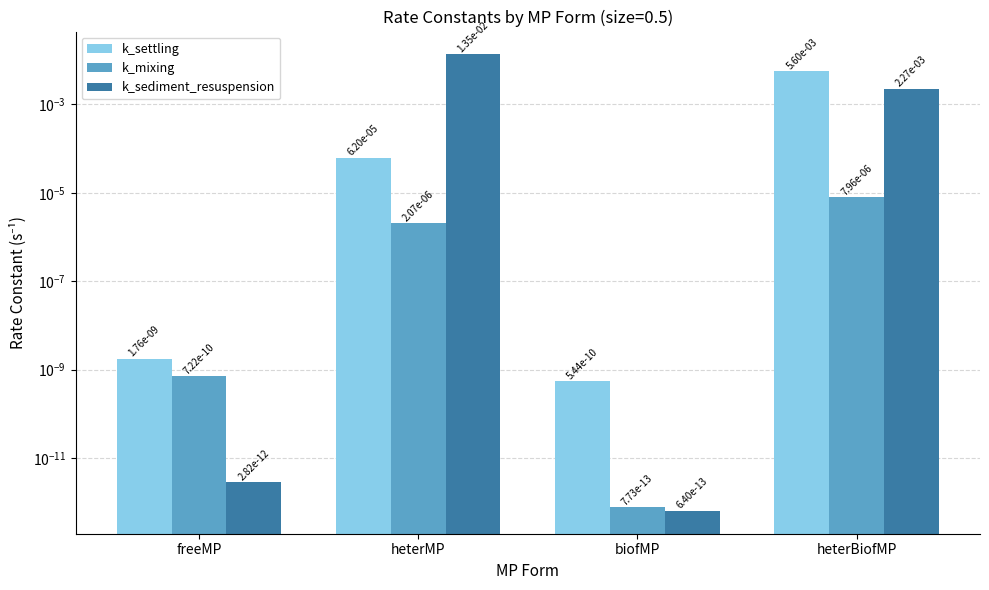

Where is k_mixing nearest to the value 0?

biofMP